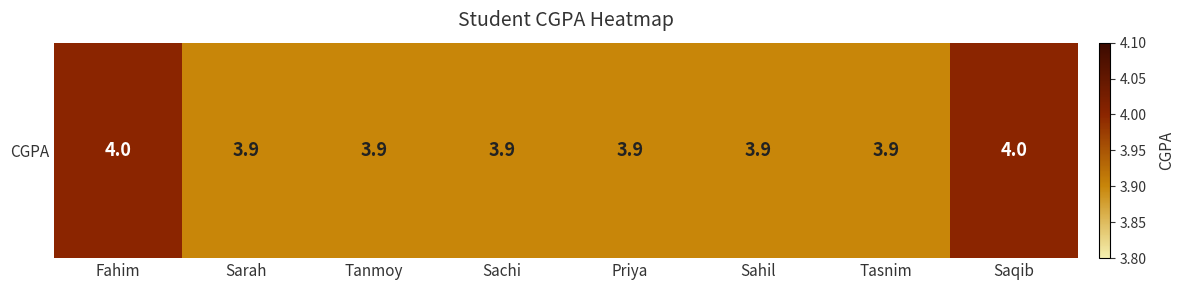

What is the average value?

3.9